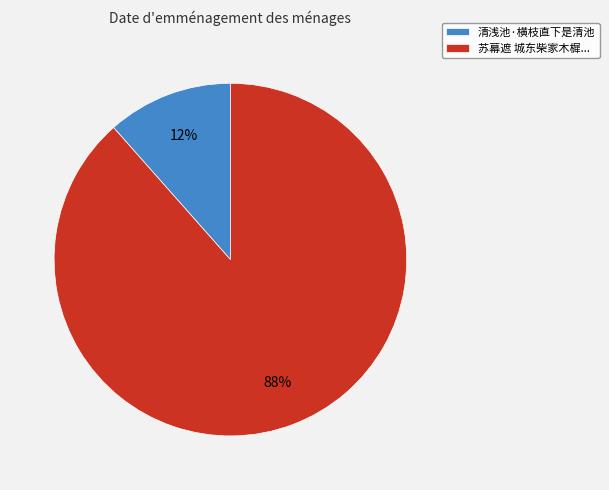

Which has a higher value, 苏幕遮 城东柴家木樨... or 清浅池·横枝直下是清池?

苏幕遮 城东柴家木樨...